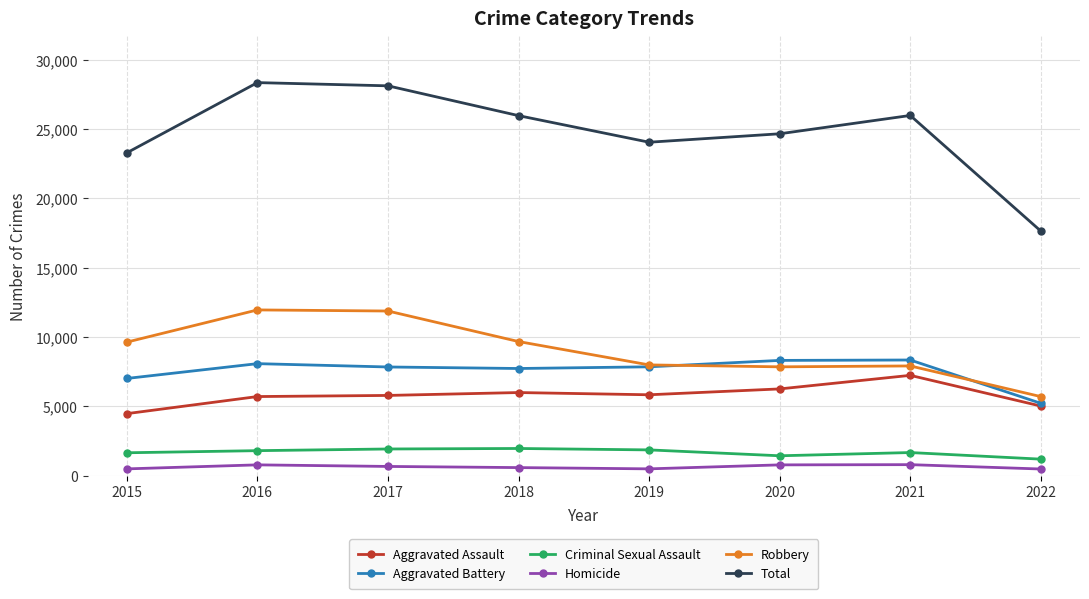

Which series has the largest total across all categories?

Total